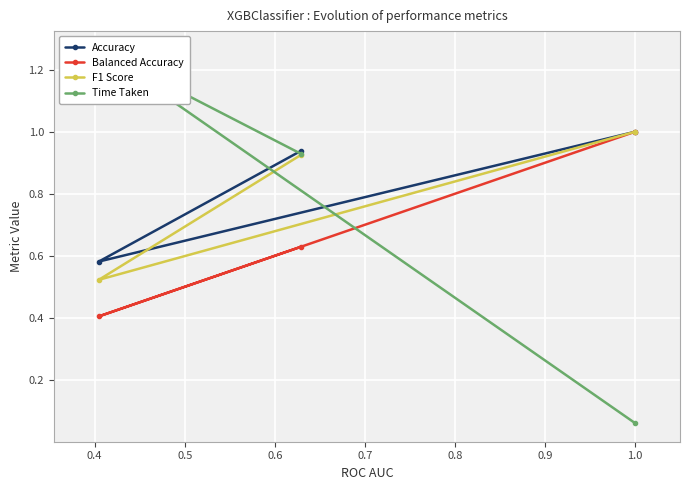

What is the value of the F1 Score point at the 3rd from the left?

1.0